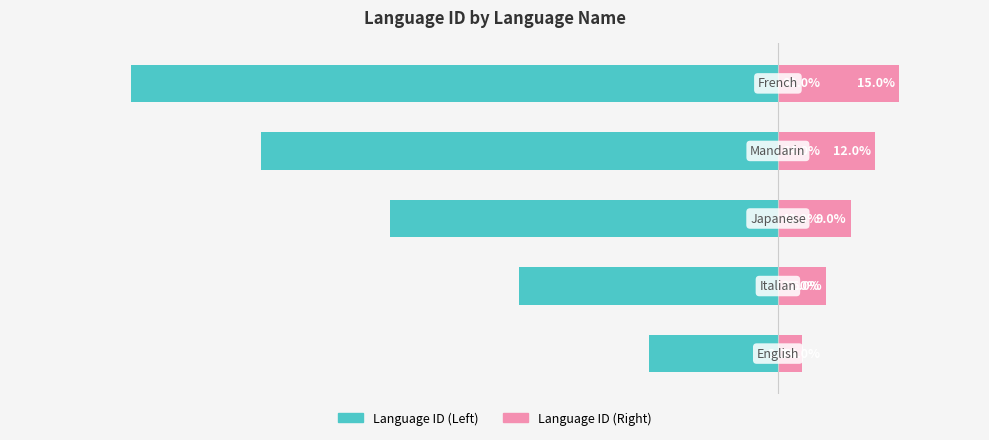

Between 0 and 3, which series saw the biggest shift?

Language ID (Left)